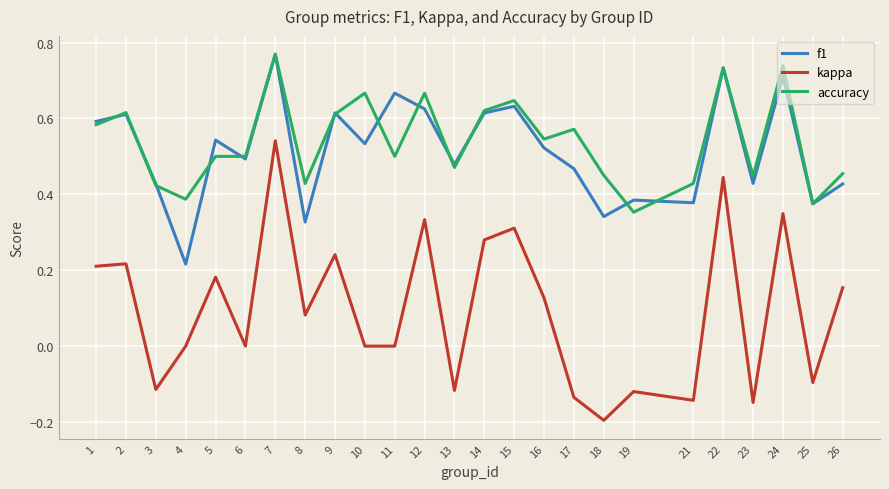

Is the value of f1 at 9 greater than the value of accuracy at 11?

Yes